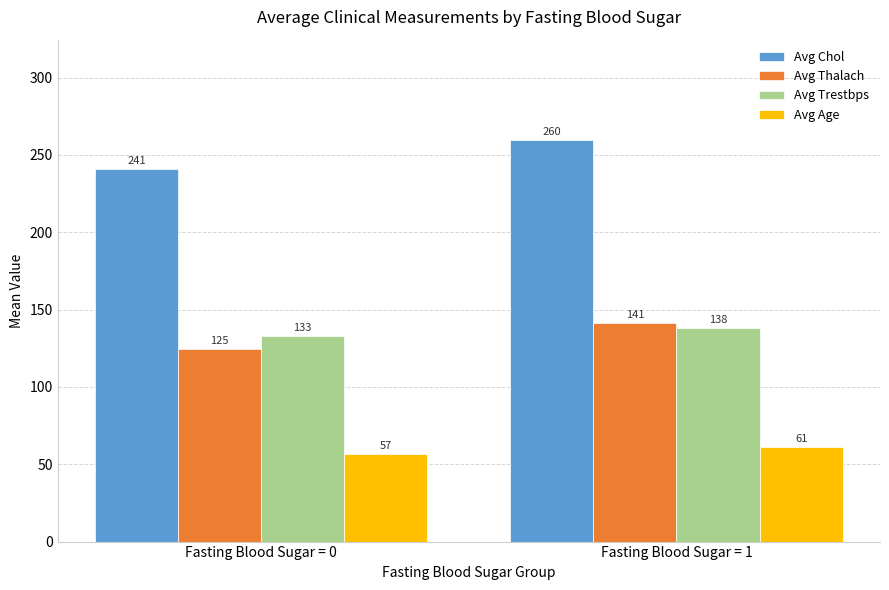

What is the difference between the Avg Trestbps values at Fasting Blood Sugar = 1 and Fasting Blood Sugar = 0?

5.3